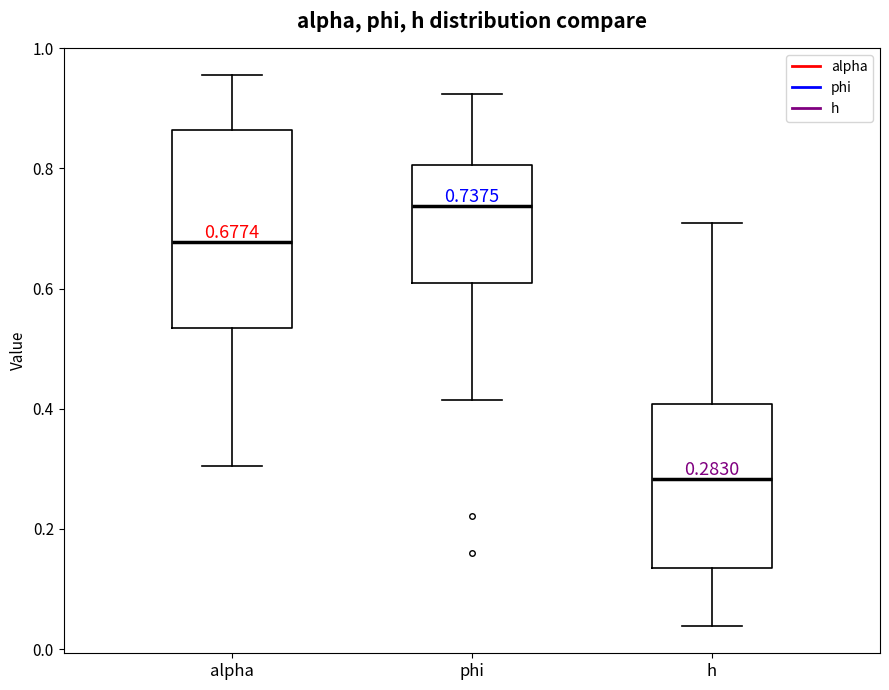

Which box is the tallest, from its lower edge to its upper edge?

alpha